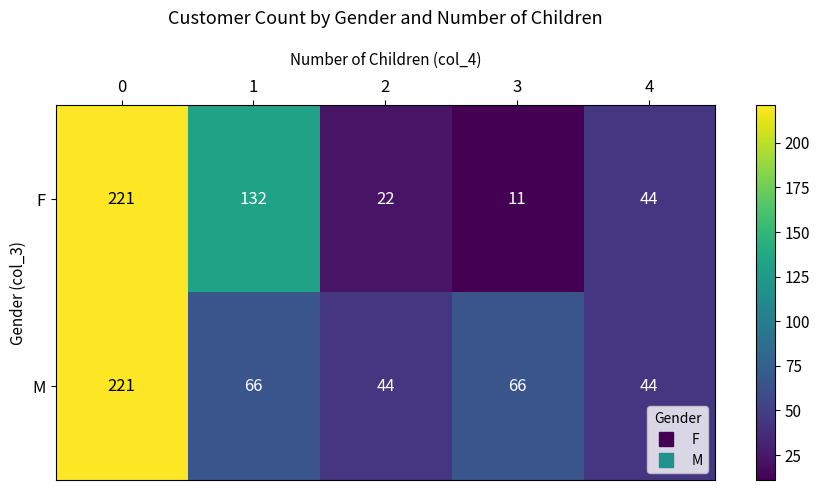

What is the difference between the highest and lowest values at 3?

55